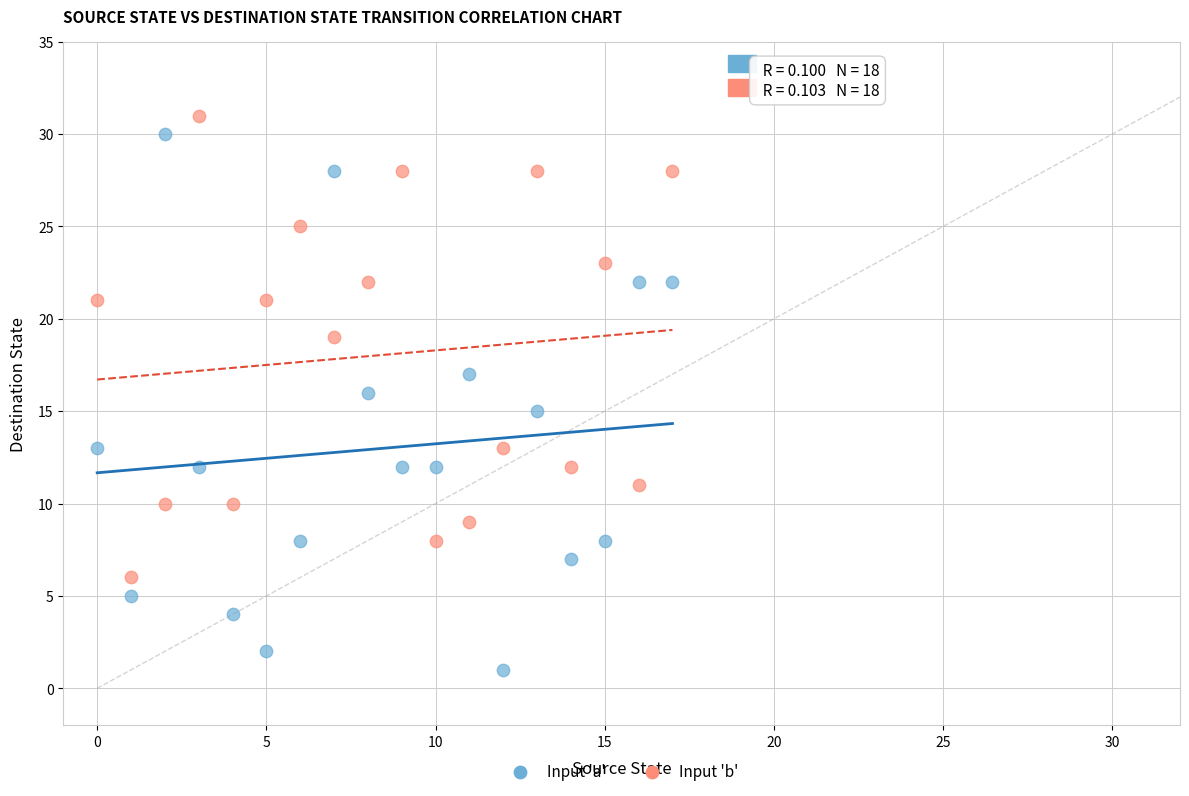

Across all data points, what is the range of Y values (max minus min)?

30